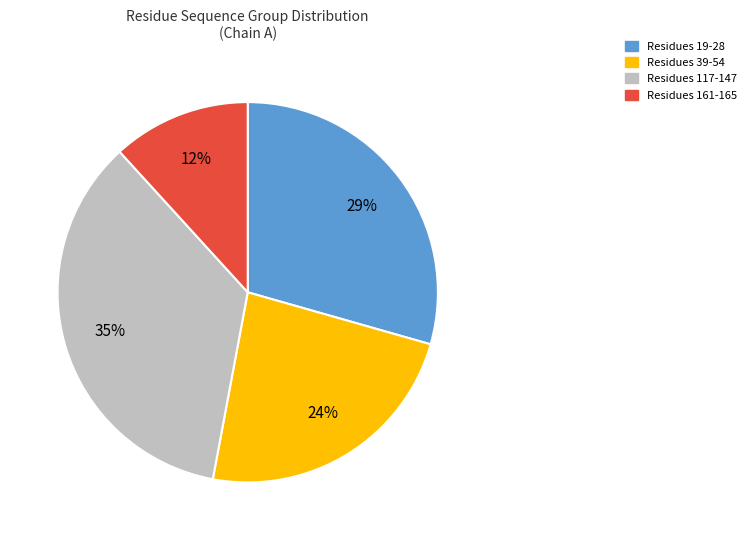

To the nearest percent, what is the average slice percentage?

25%